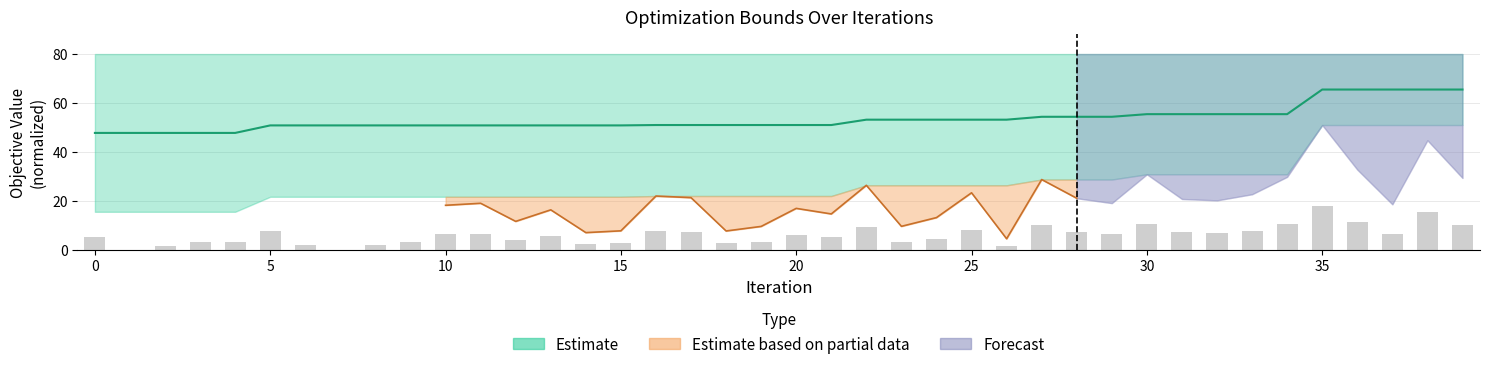

Reading left to right, list all the values displayed in this chart.

LB: 47.8	47.8	47.8	47.8	47.8	50.9	50.9	50.9	50.9	50.9	50.9	50.9	50.9	50.9	50.9	50.9	51.0	51.0	51.0	51.0	51.0	51.0	53.2	53.2	53.2	53.2	53.2	54.4	54.4	54.4	55.5	55.5	55.5	55.5	55.5	65.5	65.5	65.5	65.5	65.5
OuterObj_bar: 5.5	0.1	1.5	3.2	3.2	7.6	2.1	0.0	2.1	3.3	6.4	6.7	4.1	5.7	2.5	2.7	7.7	7.5	2.7	3.4	6.0	5.2	9.2	3.4	4.6	8.2	1.6	10.1	7.4	6.7	10.8	7.3	7.1	8.0	10.5	17.9	11.5	6.5	15.7	10.3